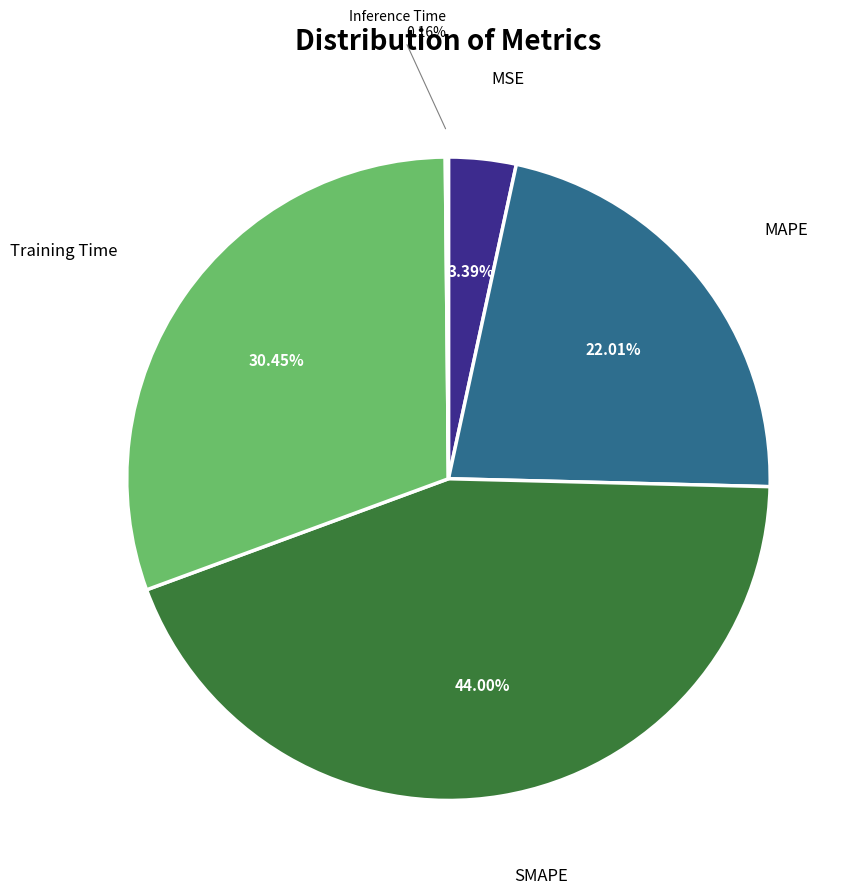

Is there a majority slice in this chart?

No